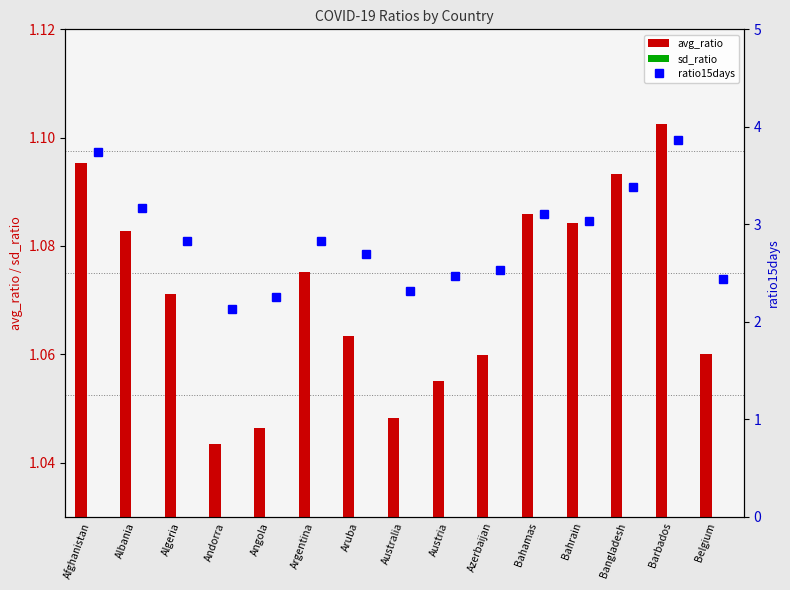

At which category is the sum across all series the highest?

Barbados